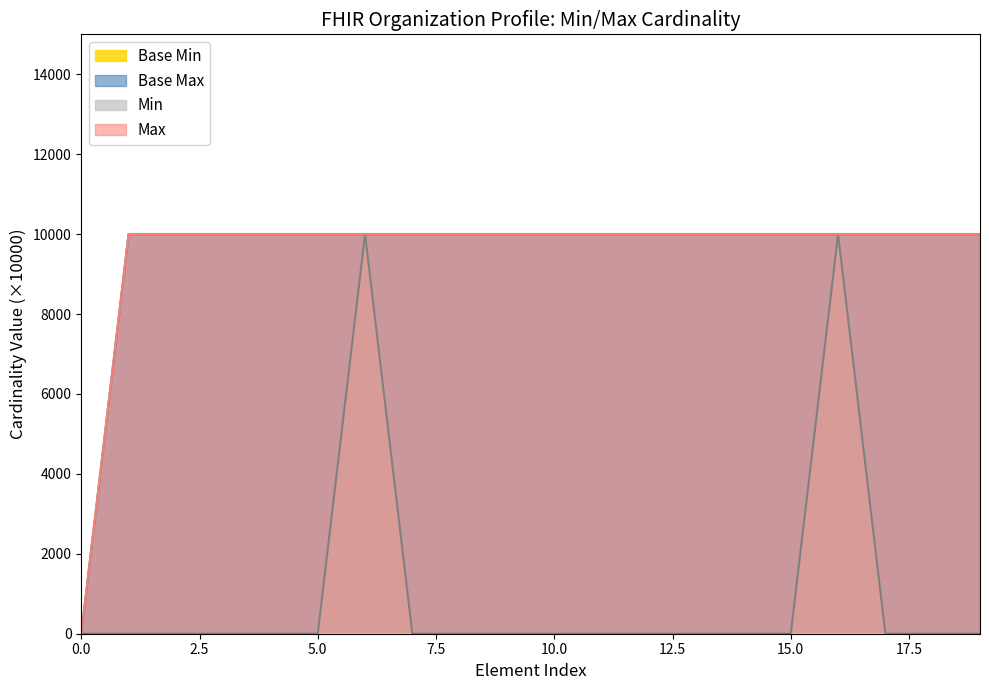

Which series changed the most between Organization.meta.lastUpdated and Organization.meta.security?

Max